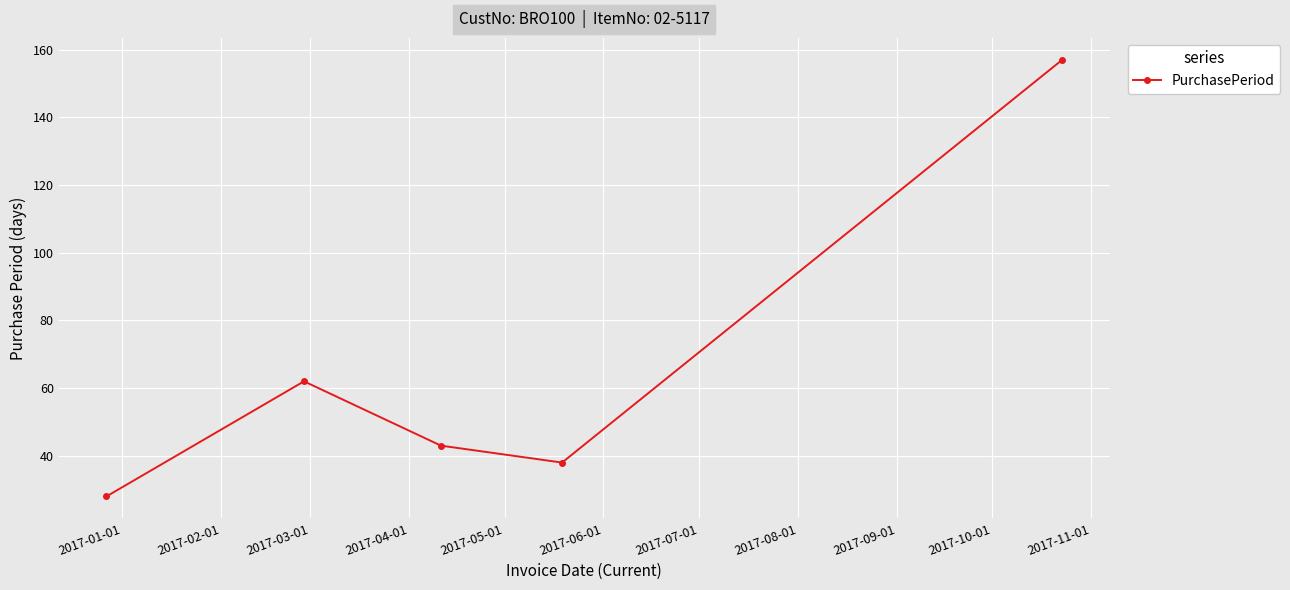

What is the value of the 5th point from the left?

157